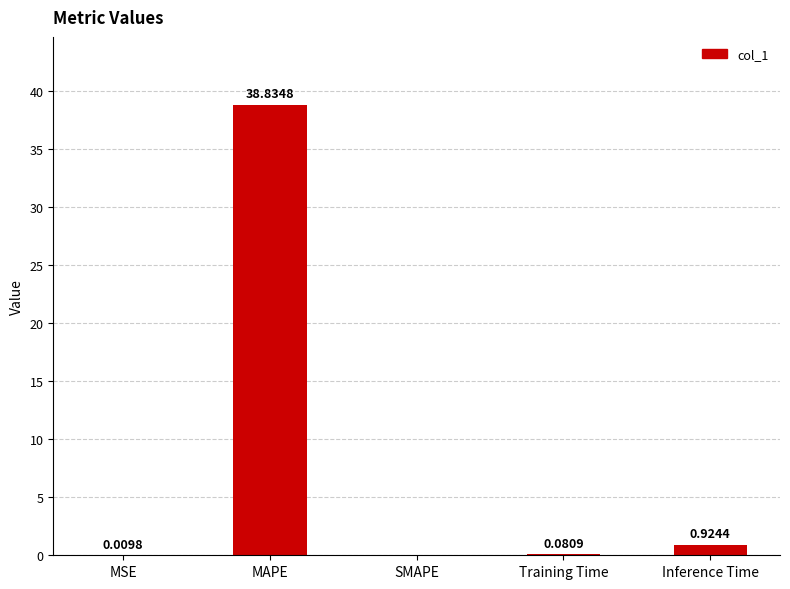

Where is the data nearest to the value 19?

Inference Time